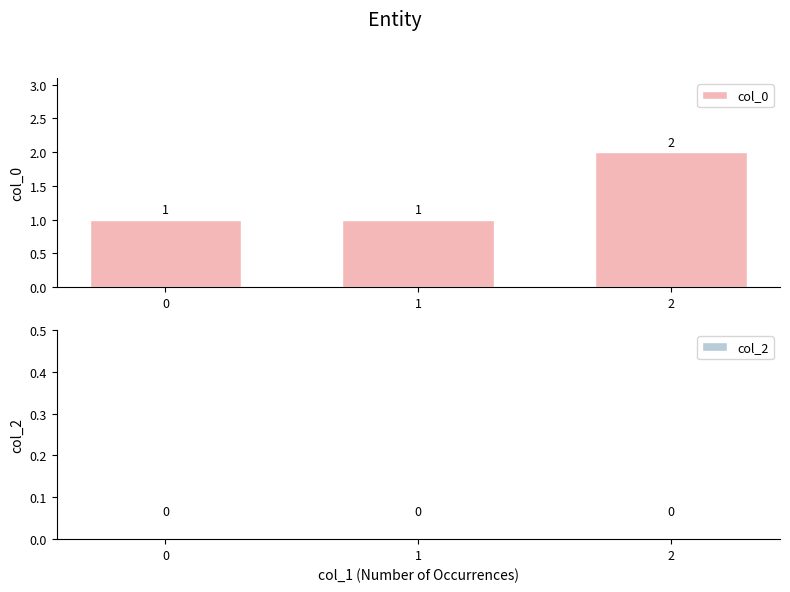

What is the value of the 1st bar from the left?

1